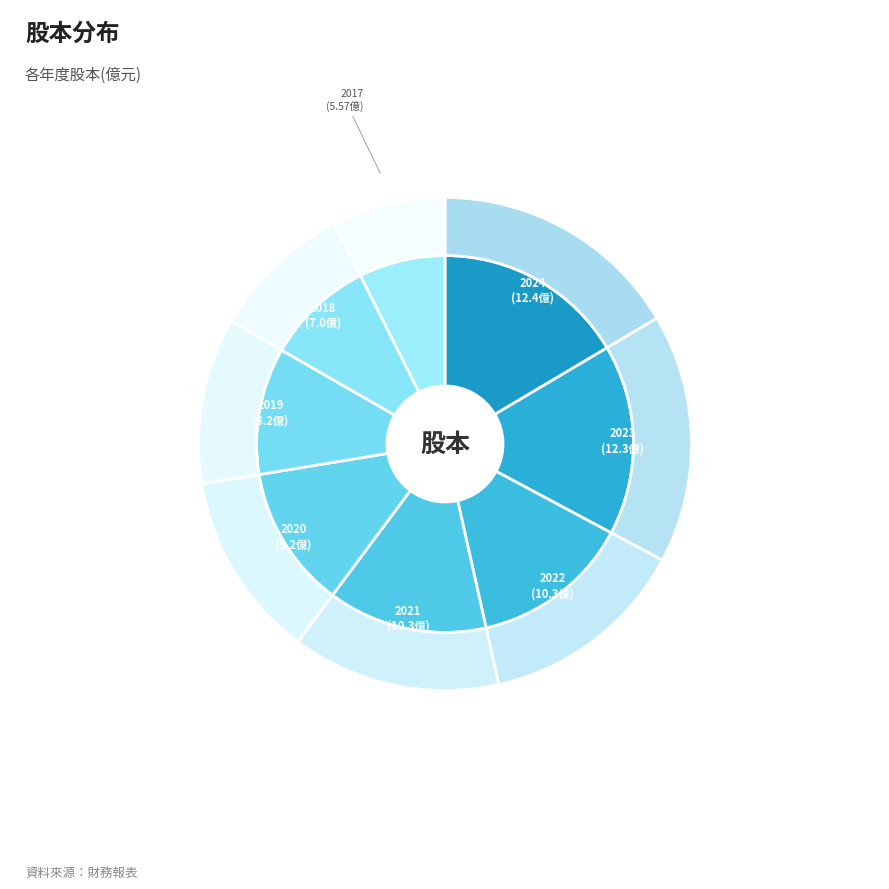

Is it true that 2019 is 21% of the pie?

False